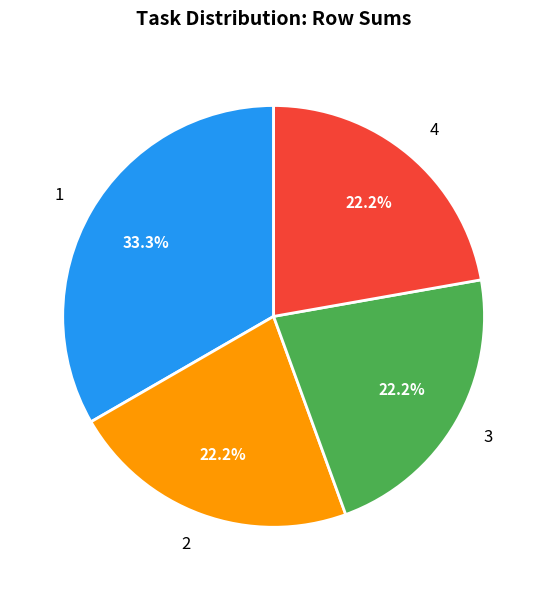

Does 3 represent more than half of the total?

No